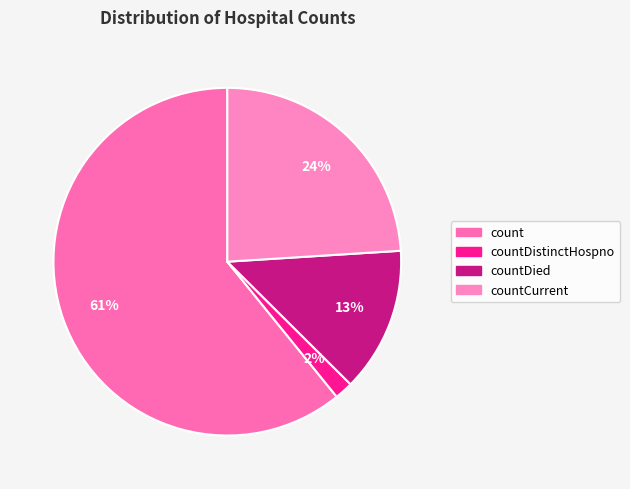

How many segments does this pie chart have?

4